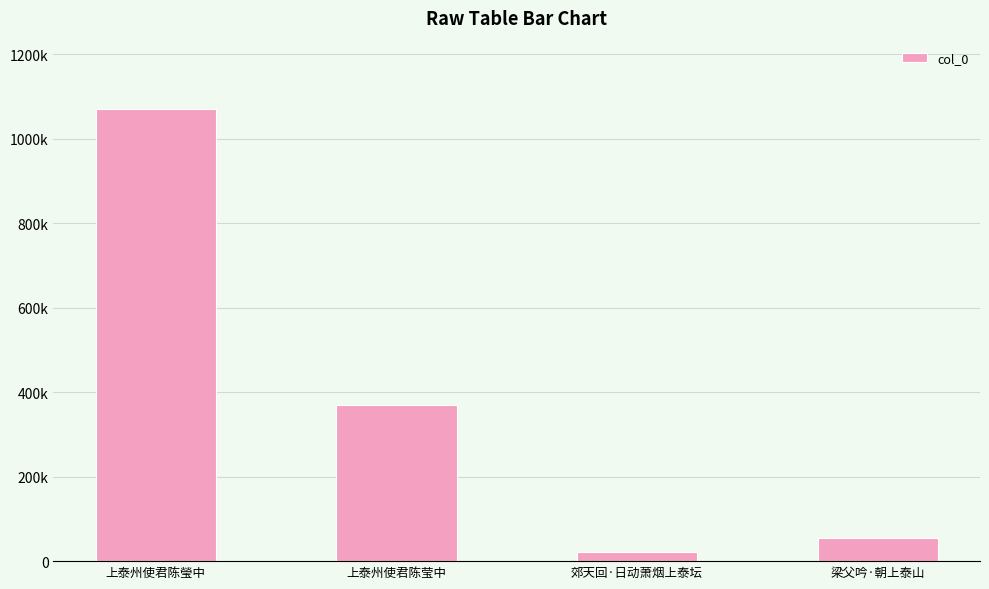

What is the greatest value displayed?

1071775